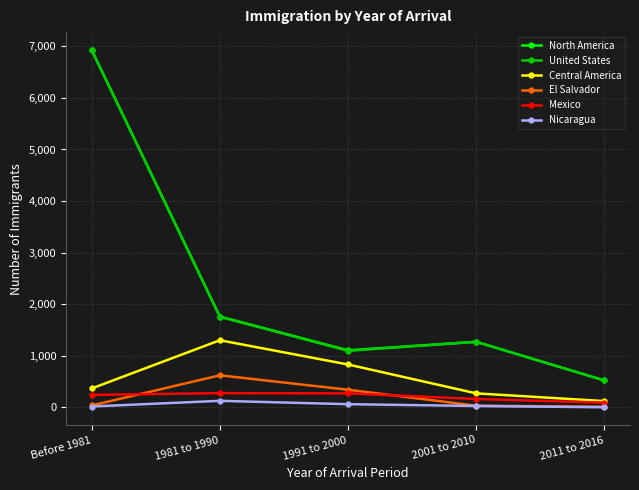

What is the highest value of the El Salvador series?

620